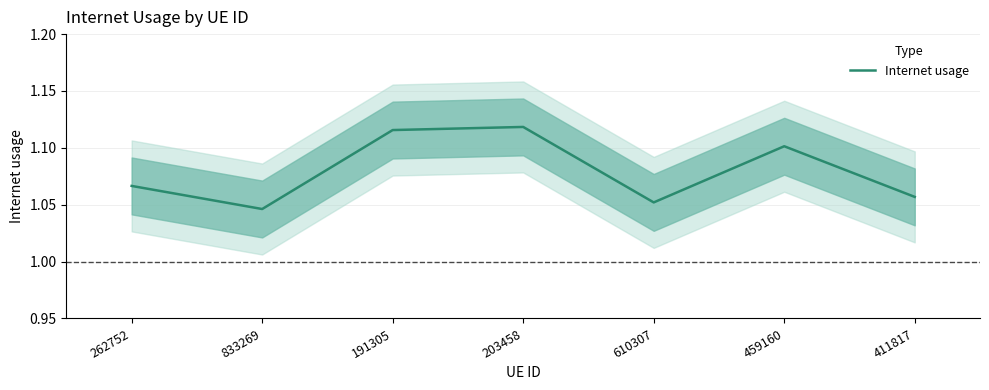

At which label is the value closest to 1?

833269